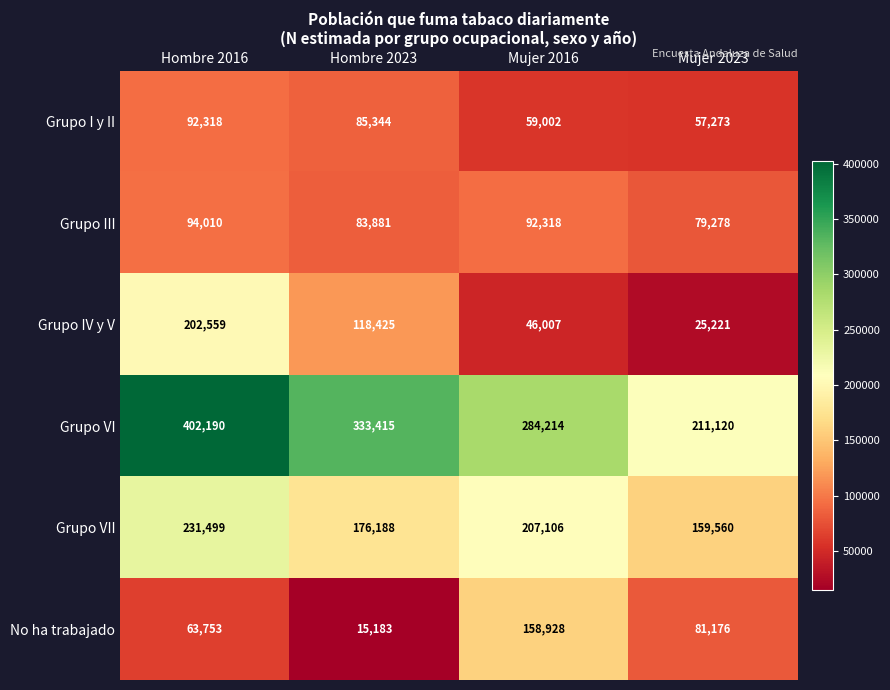

At which category is the sum across all series the highest?

Hombre 2016